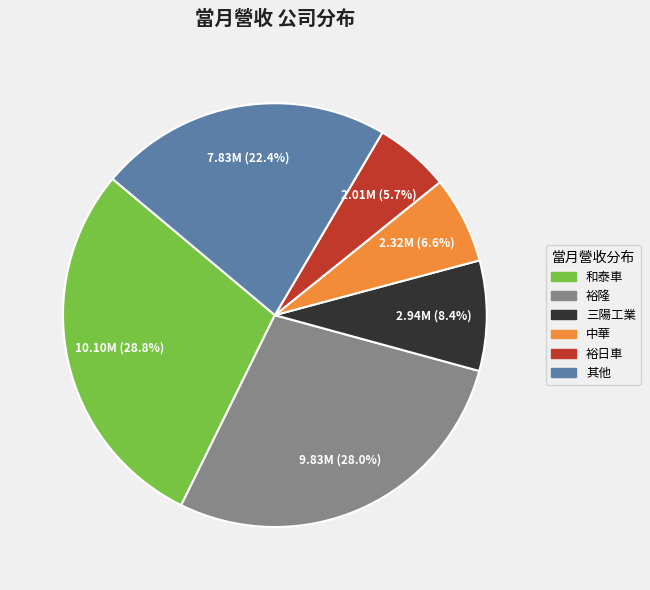

Does any single category account for the majority?

No